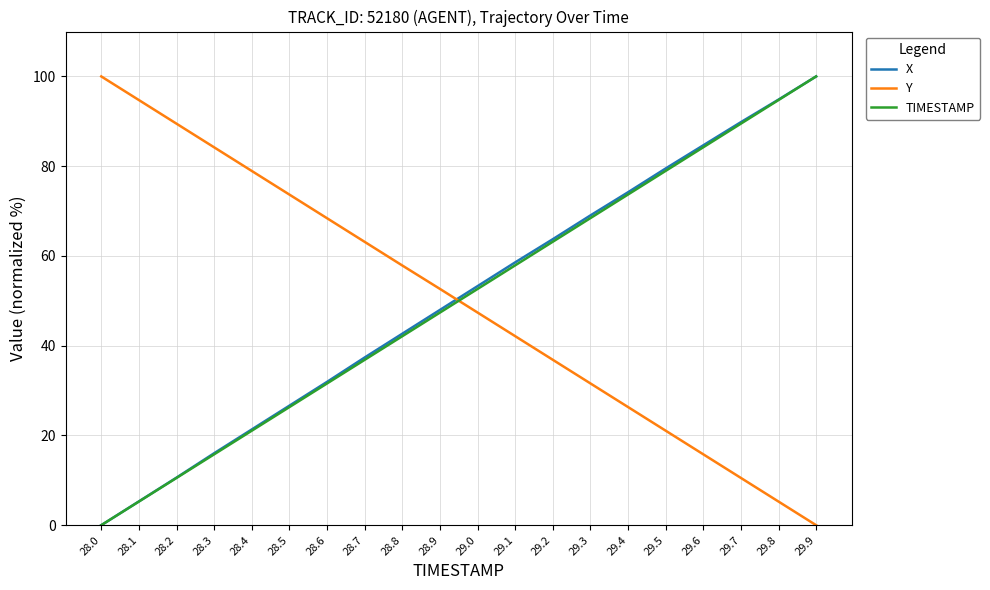

List the labels in order of X value, largest first.

29.9, 29.8, 29.7, 29.6, 29.5, 29.4, 29.3, 29.2, 29.1, 29.0, 28.9, 28.8, 28.7, 28.6, 28.5, 28.4, 28.3, 28.2, 28.1, 28.0